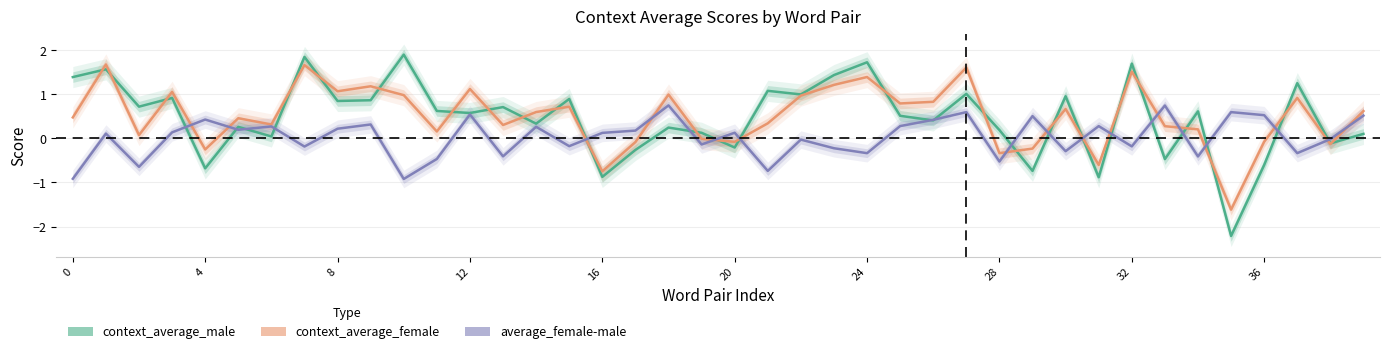

What is the smallest value displayed?

-2.2